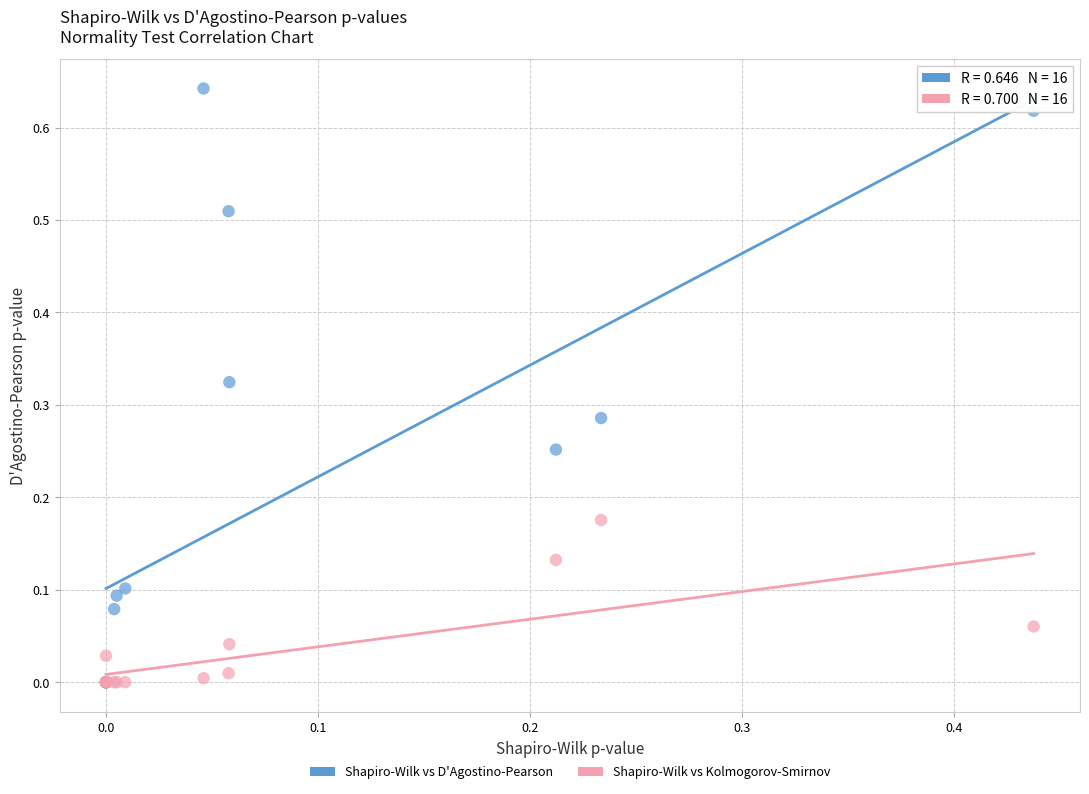

What are all the series names shown in the legend?

Shapiro-Wilk vs D'Agostino-Pearson, Shapiro-Wilk vs Kolmogorov-Smirnov